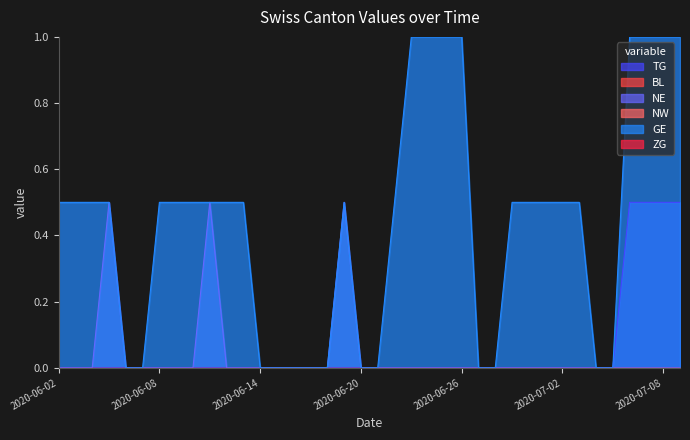

Rank the series by their maximum value, from highest to lowest.

GE, TG, NE